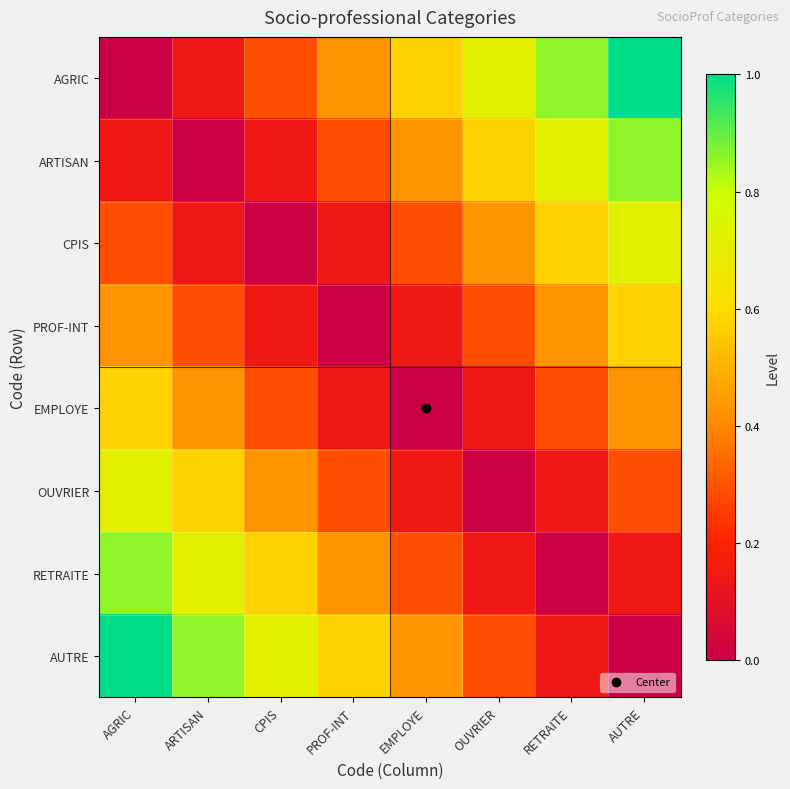

At how many categories does at least one series exceed 0?

8